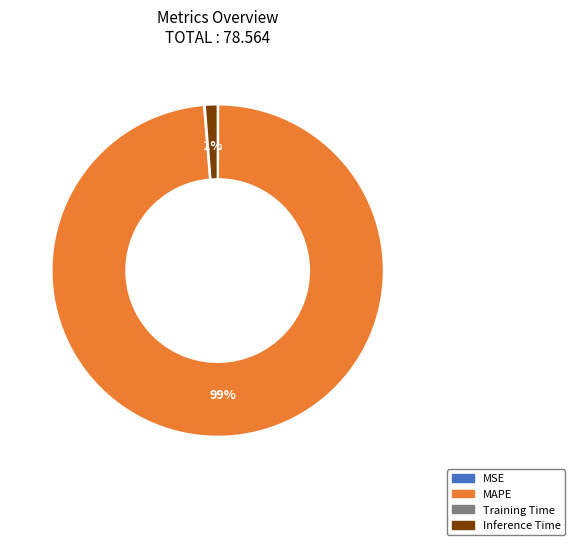

Is it true that Inference Time is 14% of the pie?

False